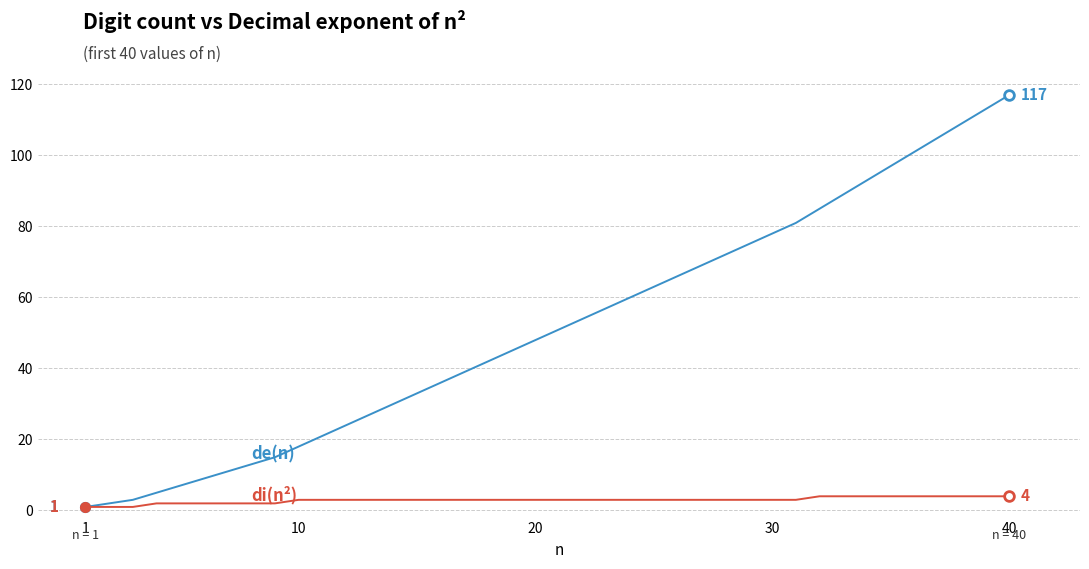

How many lines are shown in the chart?

2